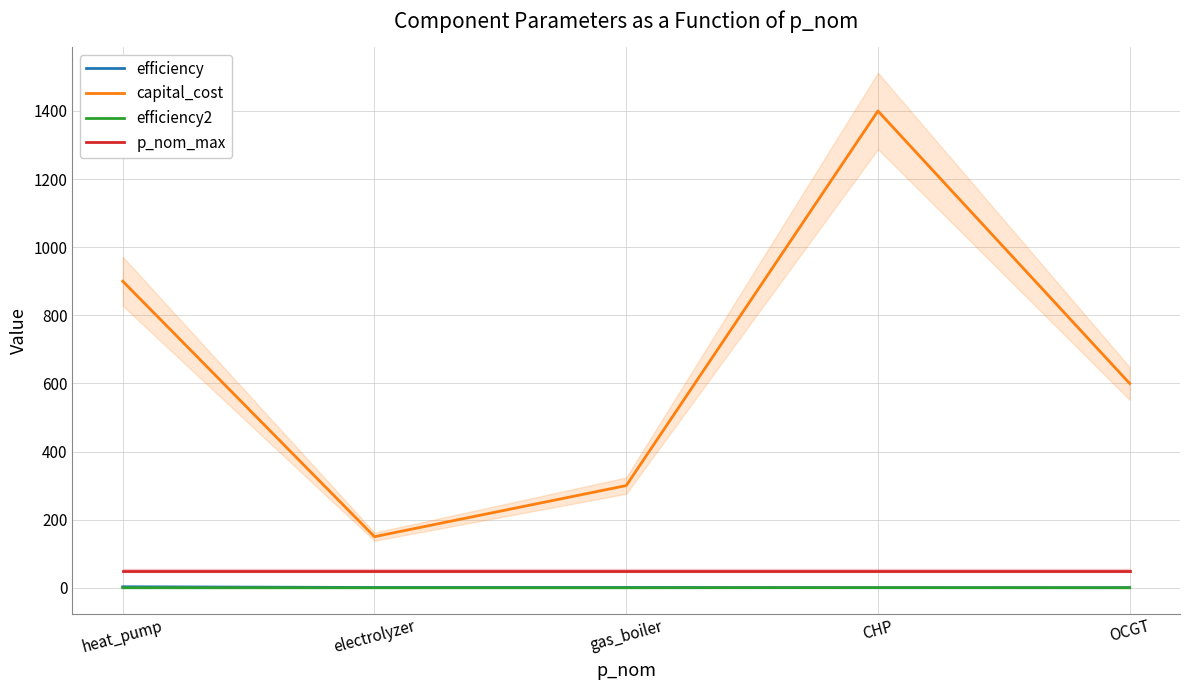

True or false: capital_cost and p_nom_max cross at least once.

False